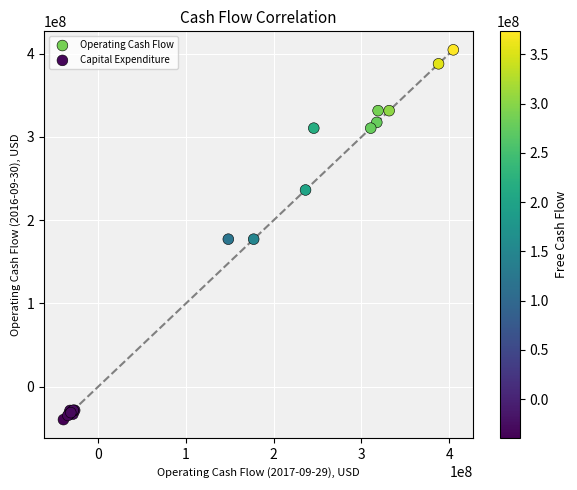

Which series has the largest Y range (max minus min)?

Operating Cash Flow